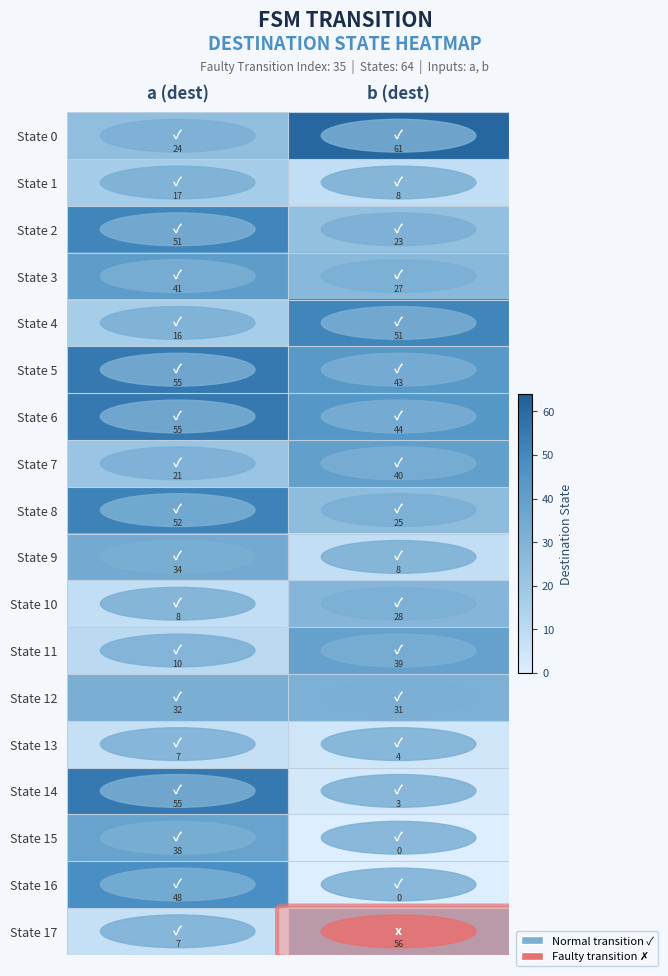

Is it true that State 11 equals 64 at b (dest)?

False